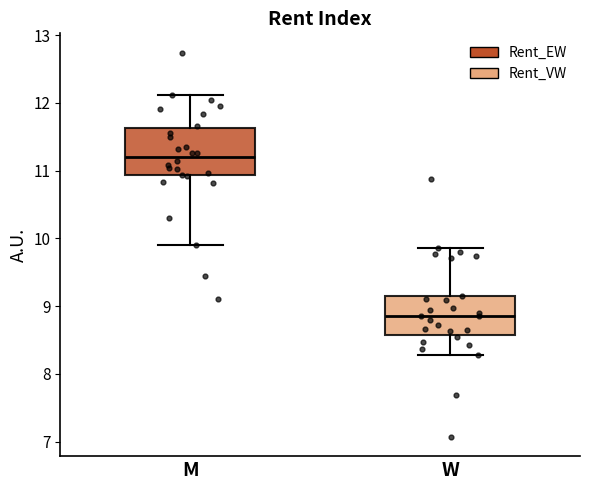

Reading left to right, transcribe this box plot: for each box, give where its median line is, the range the box spans, and where its two whiskers end, as read against the y-axis. The values are not printed on the chart, so give them approximately, as read against the axis.

M: median 11.2, box 10.9 to 11.6, whiskers 9.9 to 12.1
W: median 8.9, box 8.6 to 9.1, whiskers 8.3 to 9.9